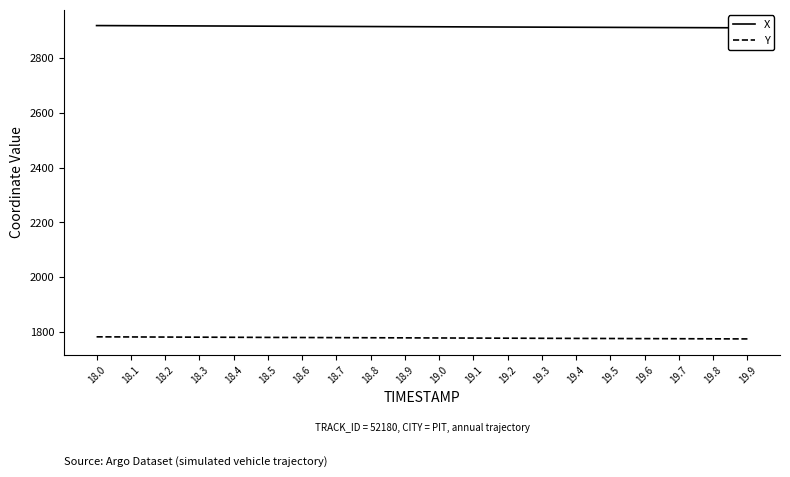

How many values in the X series exceed 2913?

11